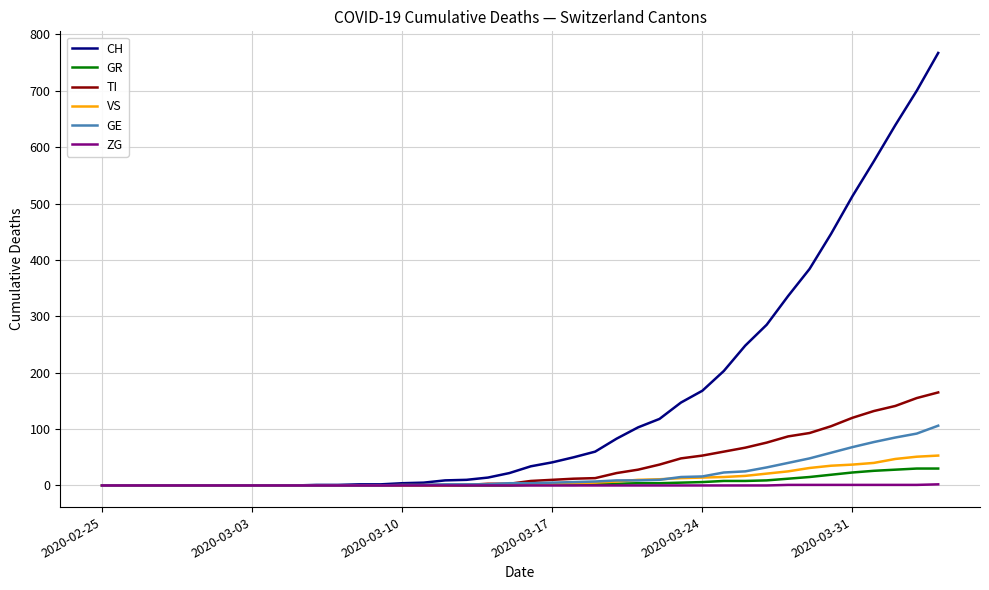

What is the maximum value shown in the chart?

767